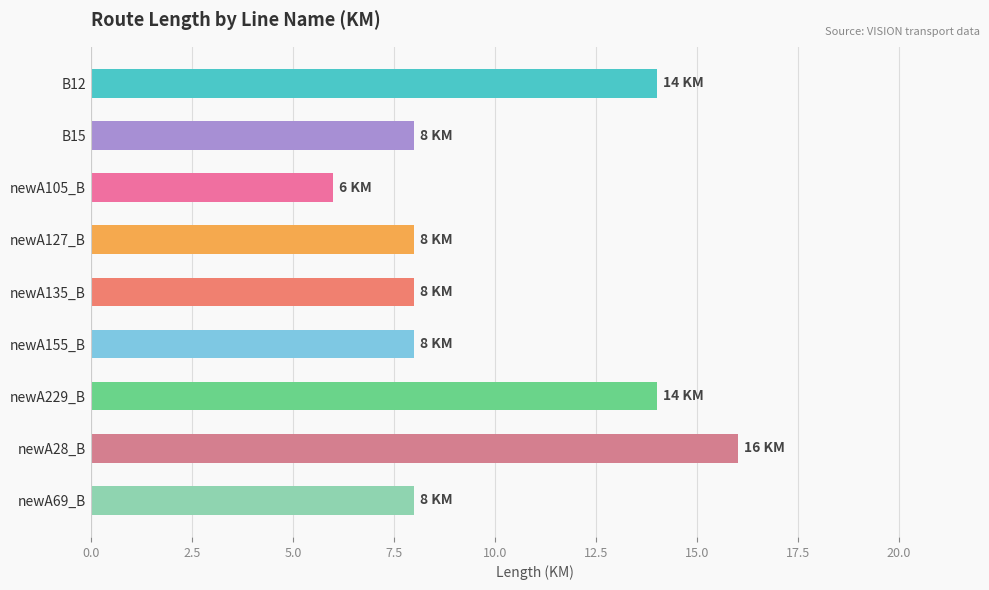

What is the smallest value displayed?

6